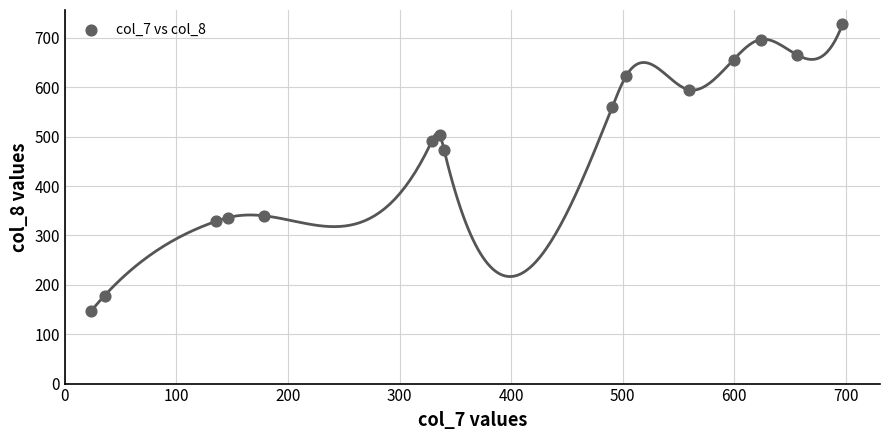

What Y value in the scatter plot is closest to 436?

473.2